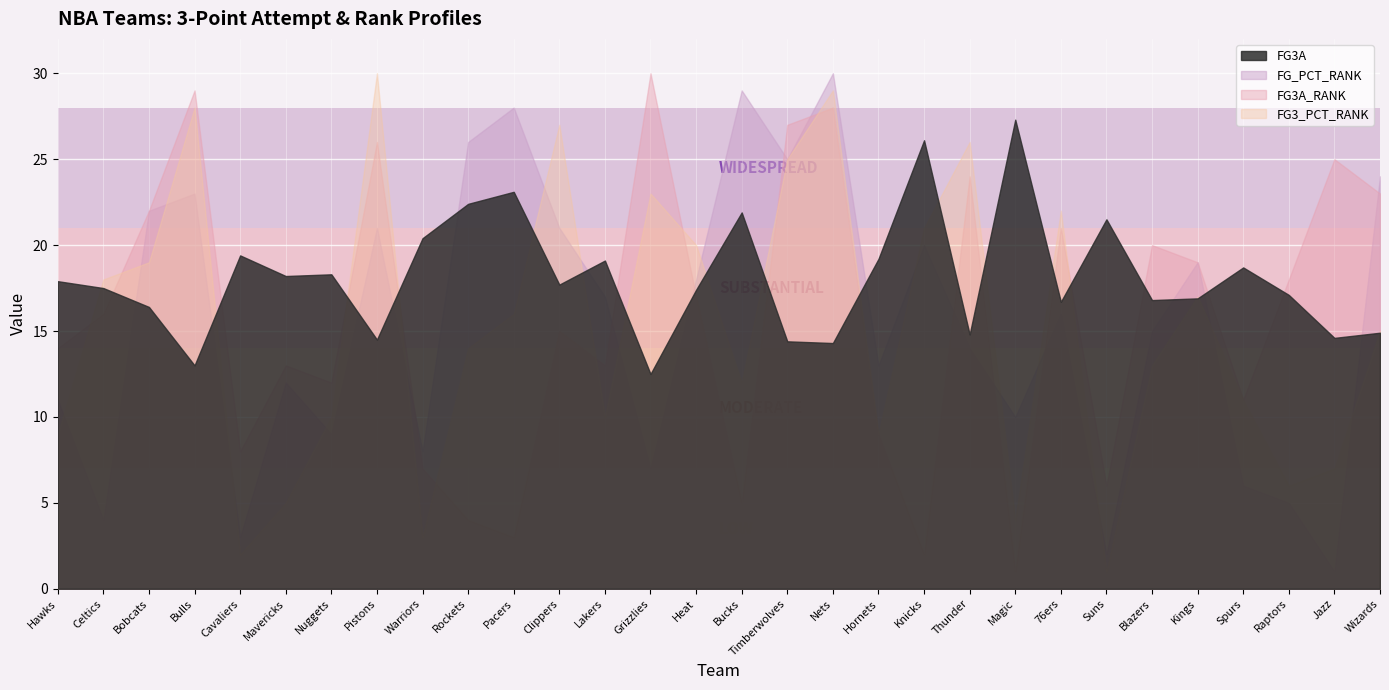

At which label is FG3A closest to 19?

Los Angeles Lakers